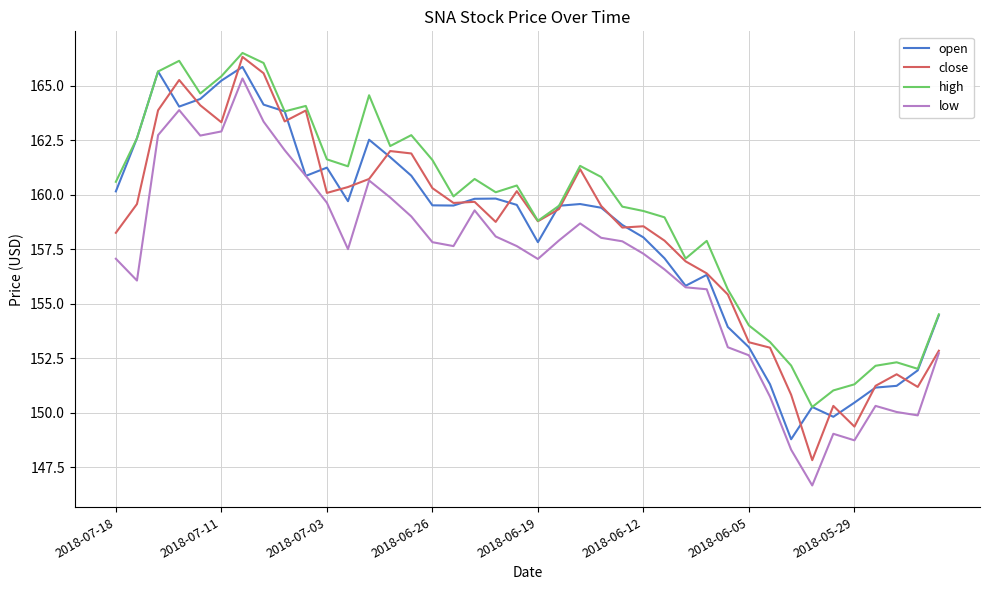

What is the minimum value shown in the chart?

146.7